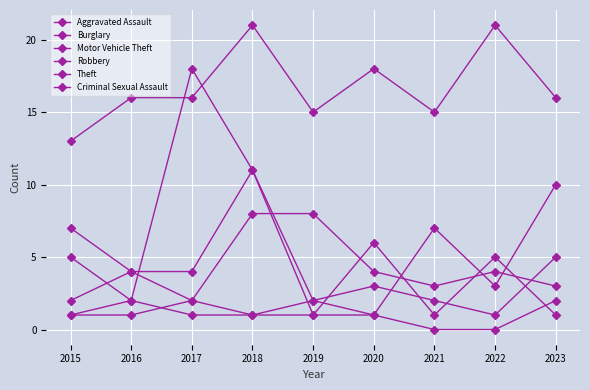

Rank the series by their maximum value, from highest to lowest.

Theft, Motor Vehicle Theft, Robbery, Burglary, Aggravated Assault, Criminal Sexual Assault